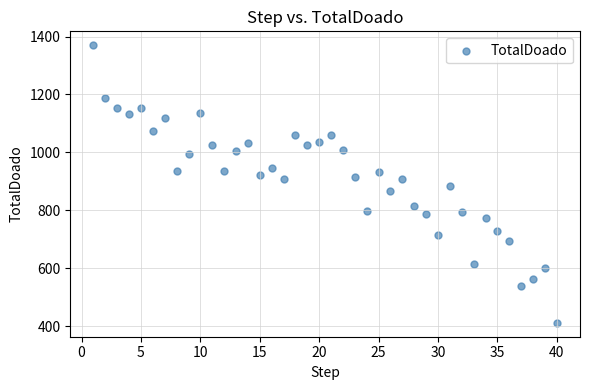

What is the range of Y values (max minus min)?

958.0